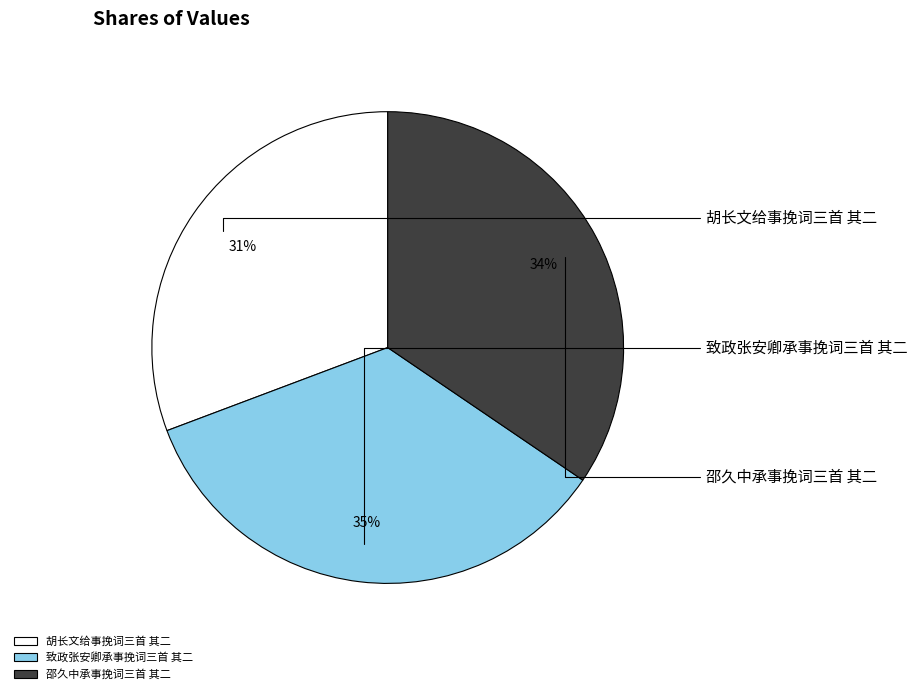

Is it true that 致政张安卿承事挽词三首 其二 is 35% of the pie?

True